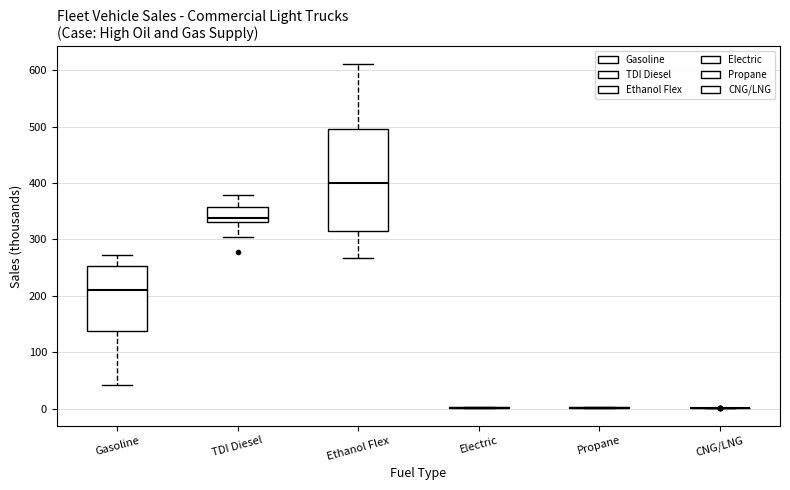

Where does the upper whisker of the box for Gasoline end on the y-axis? The values are not printed on the chart, so give them approximately, as read against the axis.

270